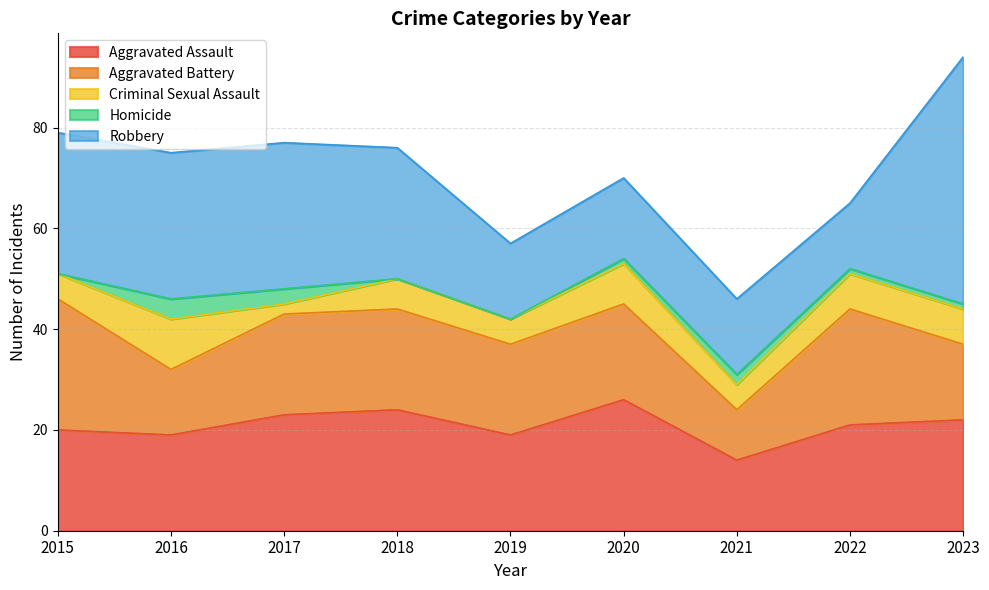

What is the highest value of the Aggravated Assault series?

26